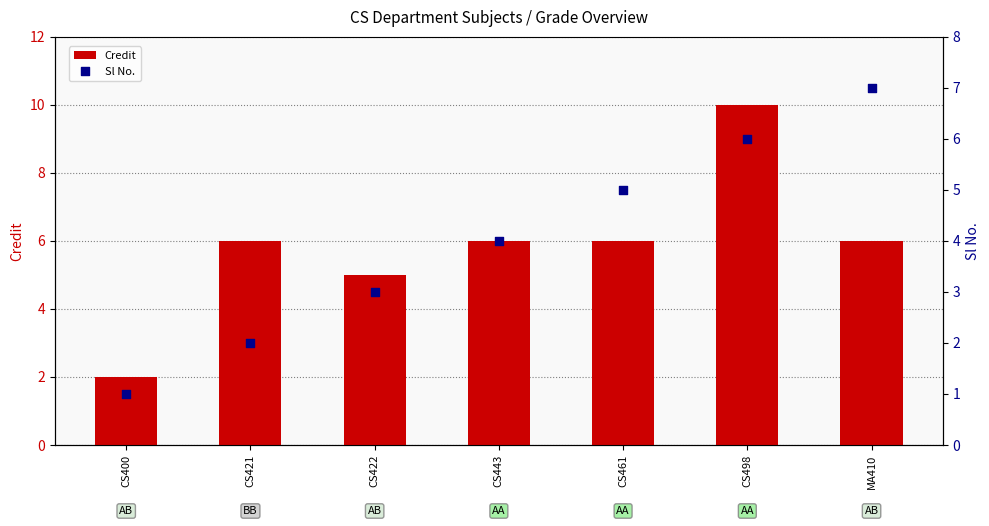

Which series has the widest spread of Y values?

Credit